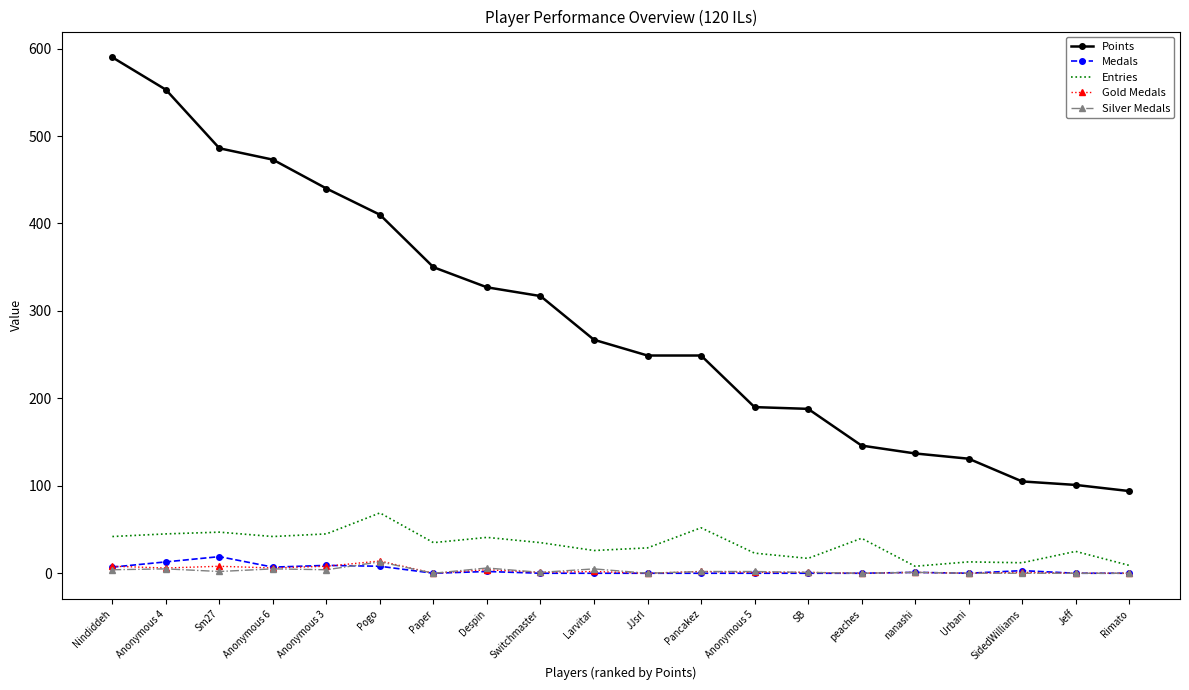

Which series has the largest range (max minus min)?

Points